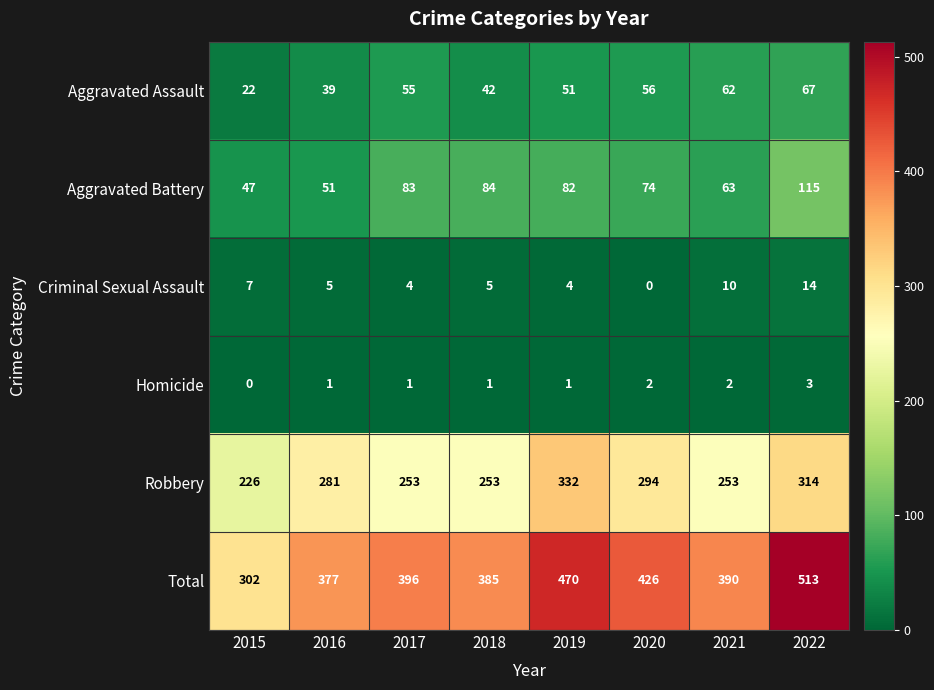

What is the average value of the Aggravated Battery series?

75